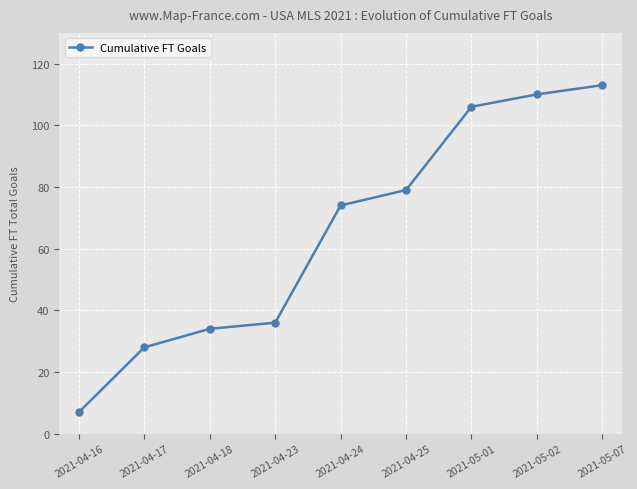

Is it true that the value at 2021-04-23 is 19?

False